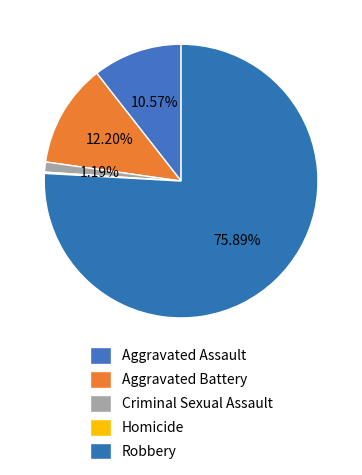

To the nearest percent, what portion does Robbery represent?

76%